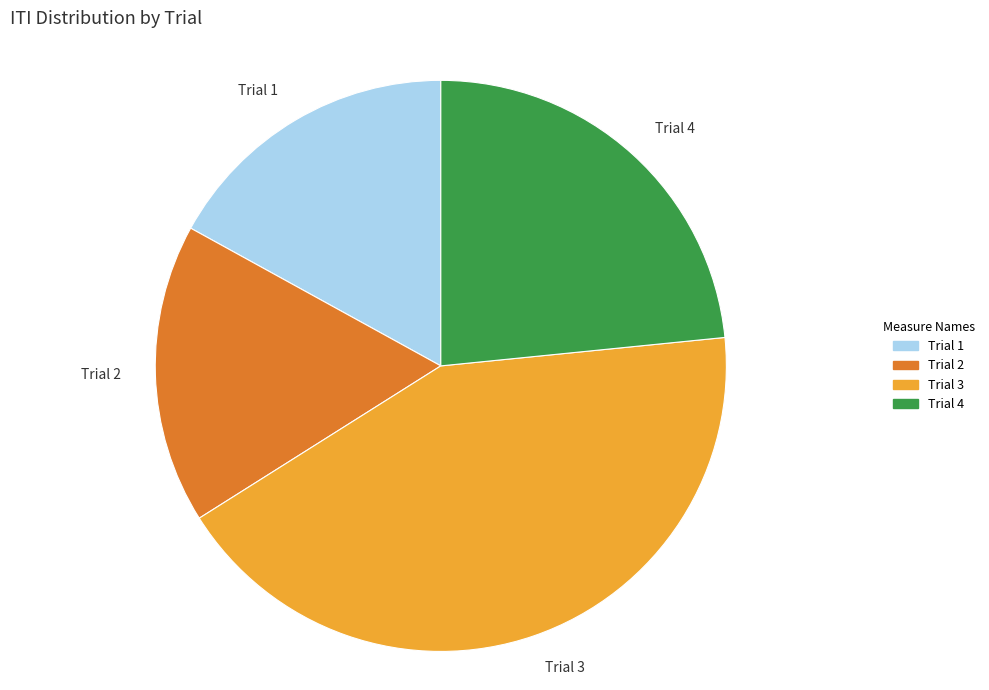

Which category has the biggest portion of the pie?

Trial 3